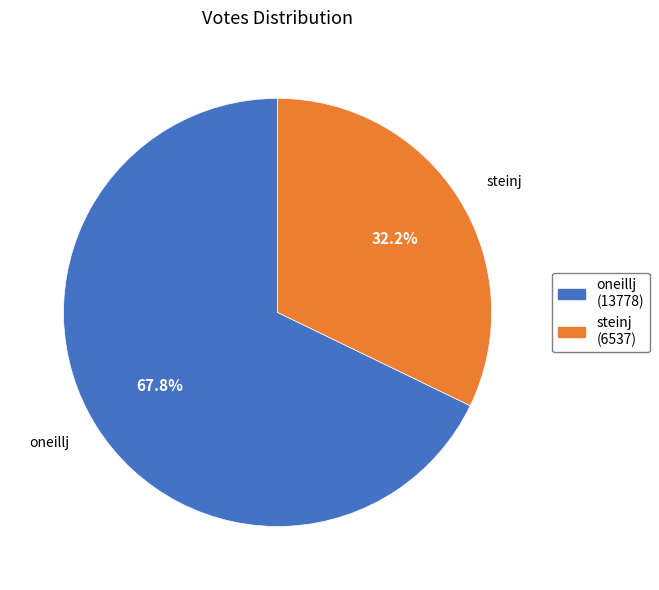

Which category accounts for the majority?

oneillj